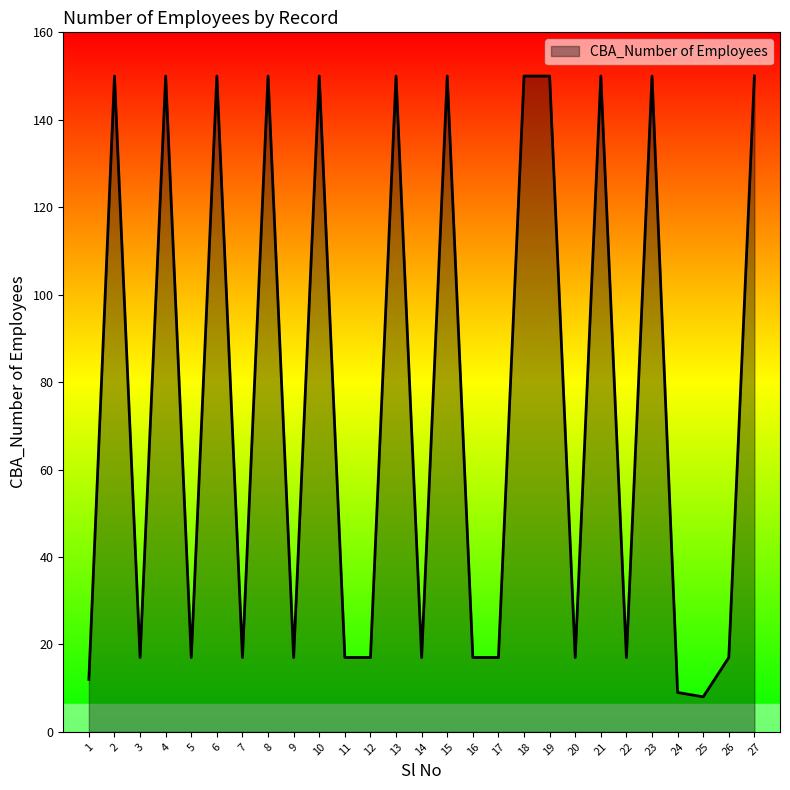

True or false: the data shows 17 at 14.

True